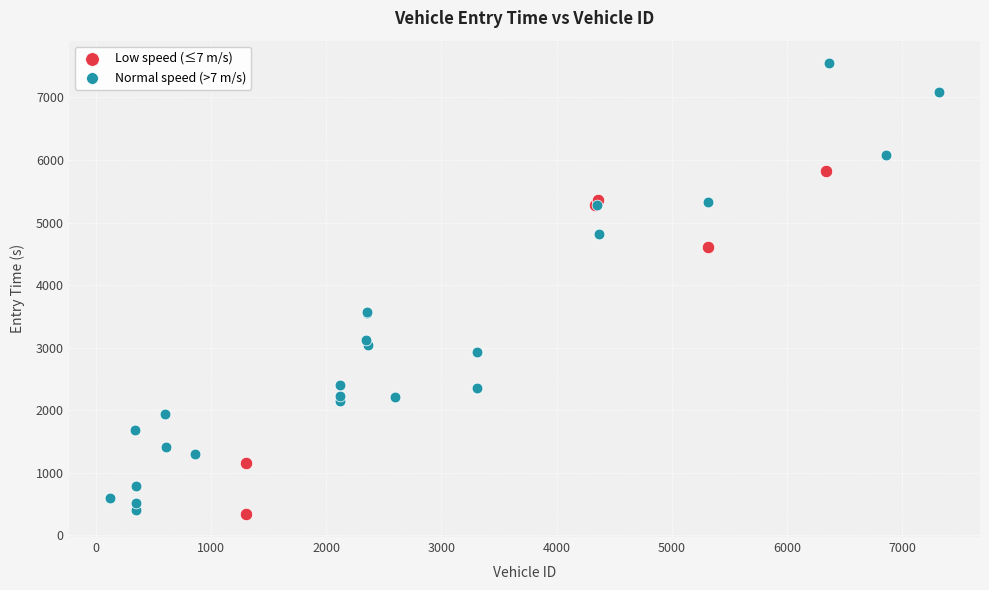

What are all the series names shown in the legend?

Low speed (≤7 m/s), Normal speed (>7 m/s)